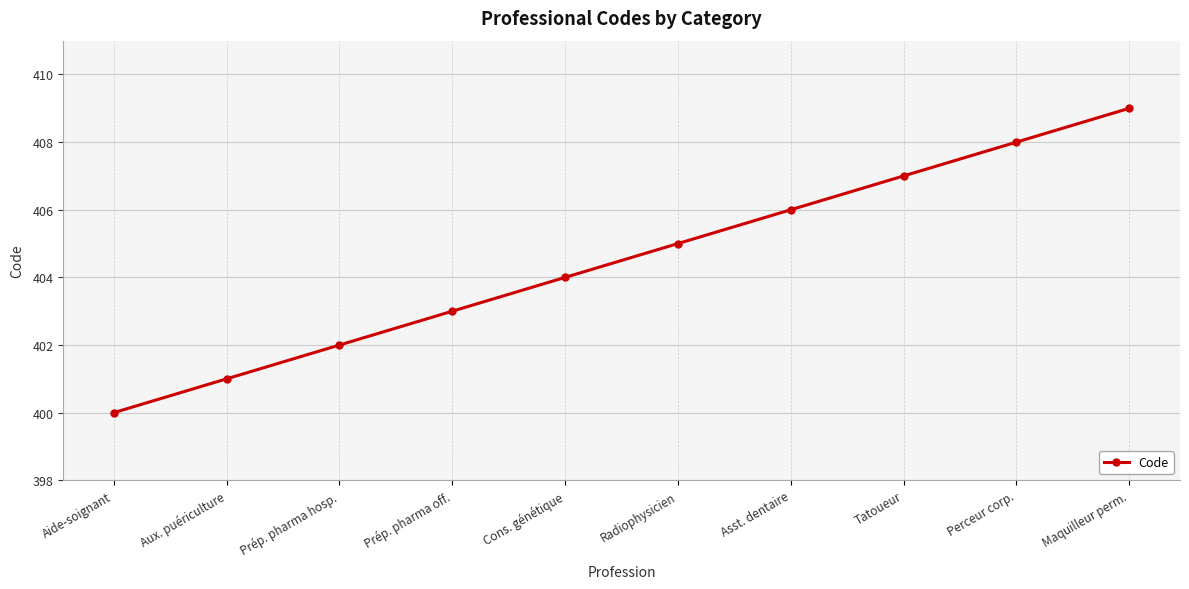

Rank the categories by value from lowest to highest.

Aide-soignant, Aux. puériculture, Prép. pharma hosp., Prép. pharma off., Cons. génétique, Radiophysicien, Asst. dentaire, Tatoueur, Perceur corp., Maquilleur perm.